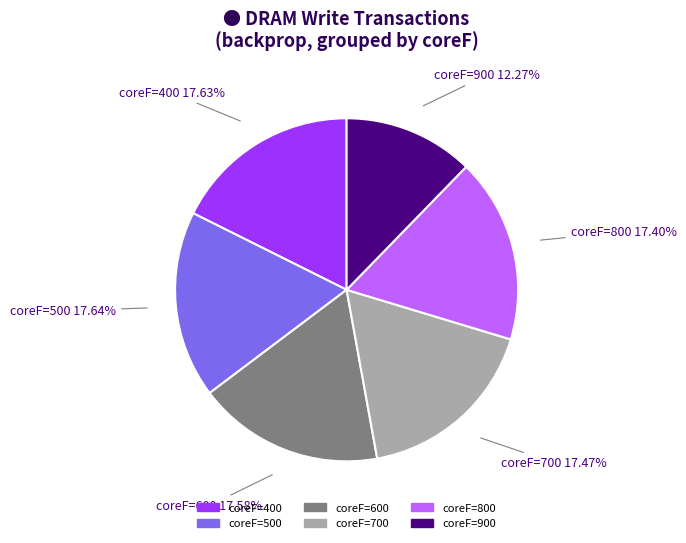

How many slices are in this pie chart?

6